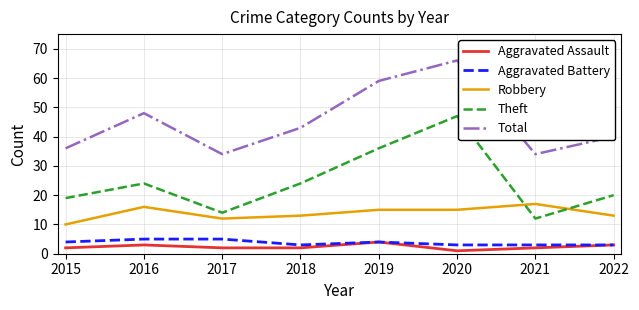

What are all the series names shown in the legend?

Aggravated Assault, Aggravated Battery, Robbery, Theft, Total